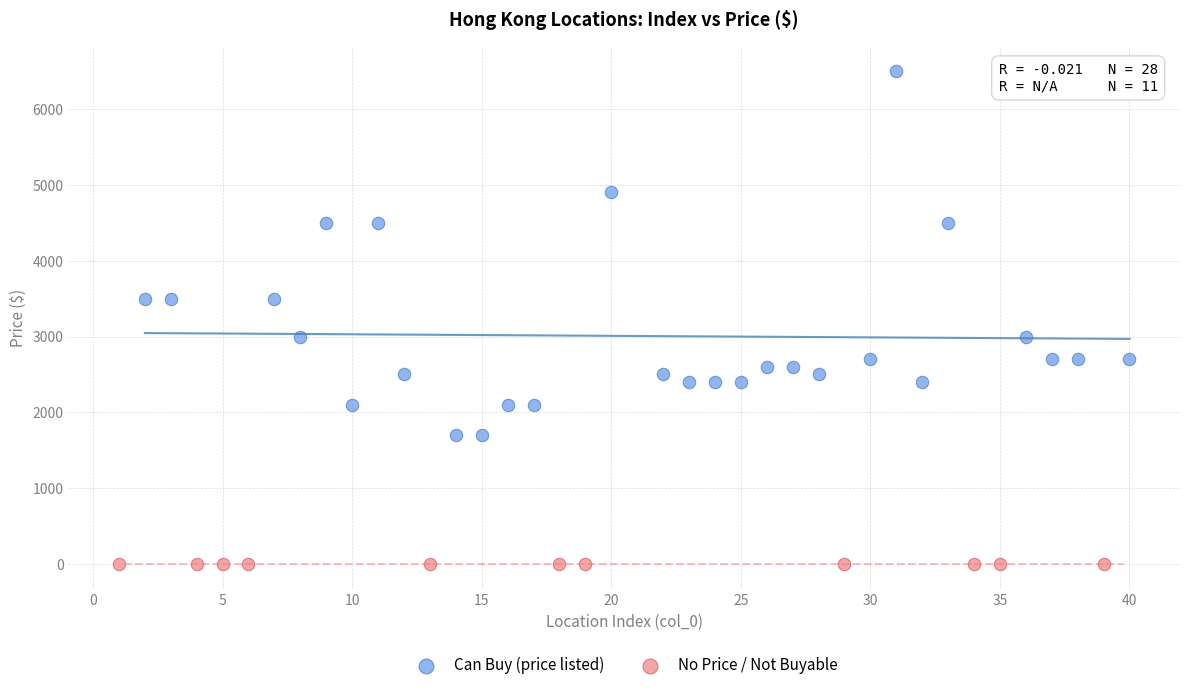

Which series reaches the maximum Y coordinate?

Can Buy (price listed)